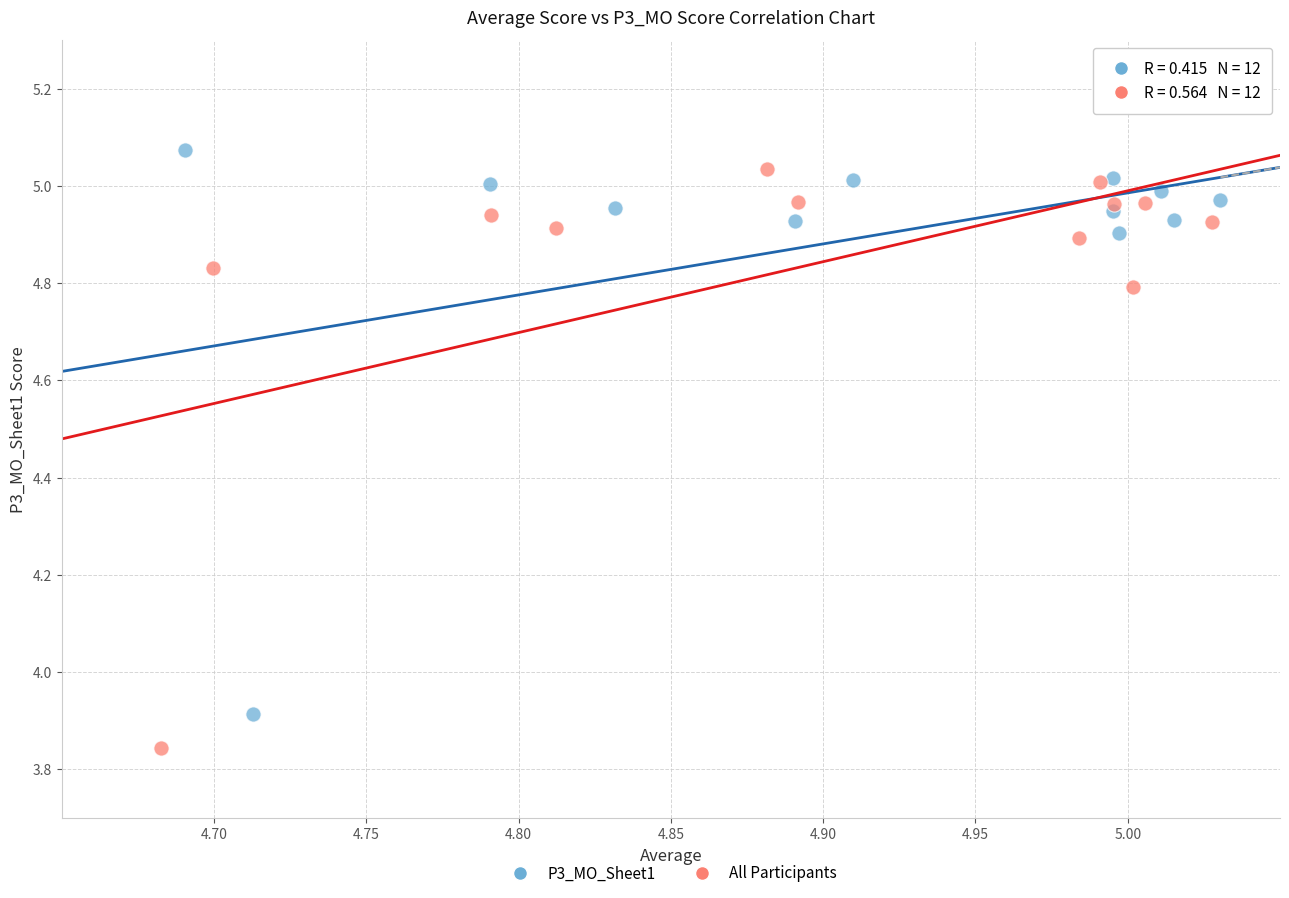

Which series has the largest Y range (max minus min)?

All Participants